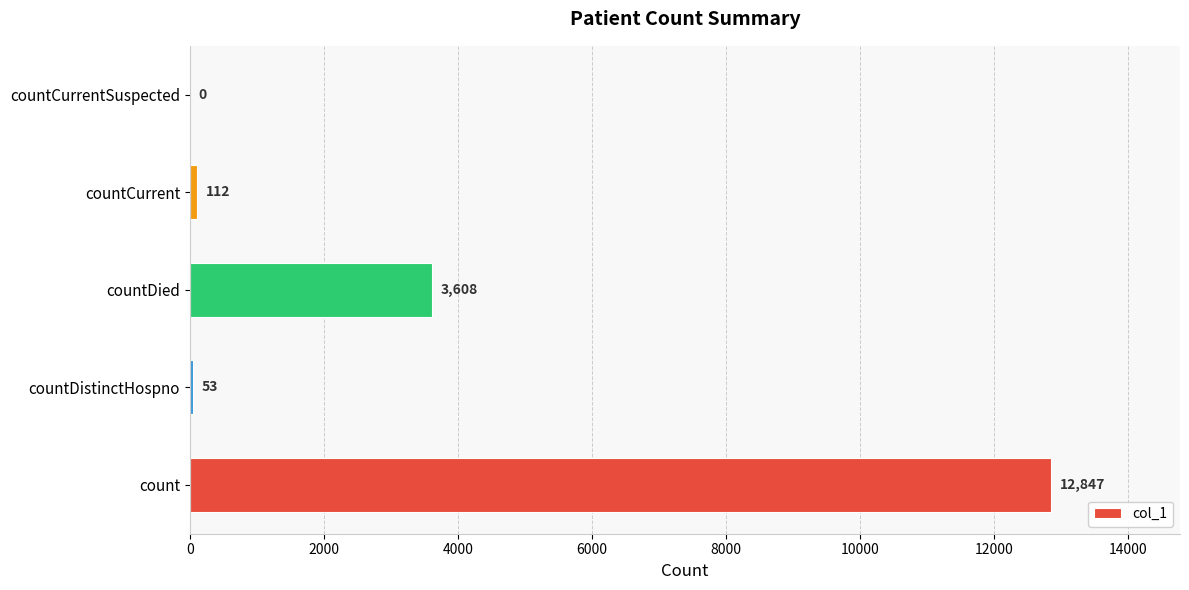

Which has a higher value, countDied or count?

count